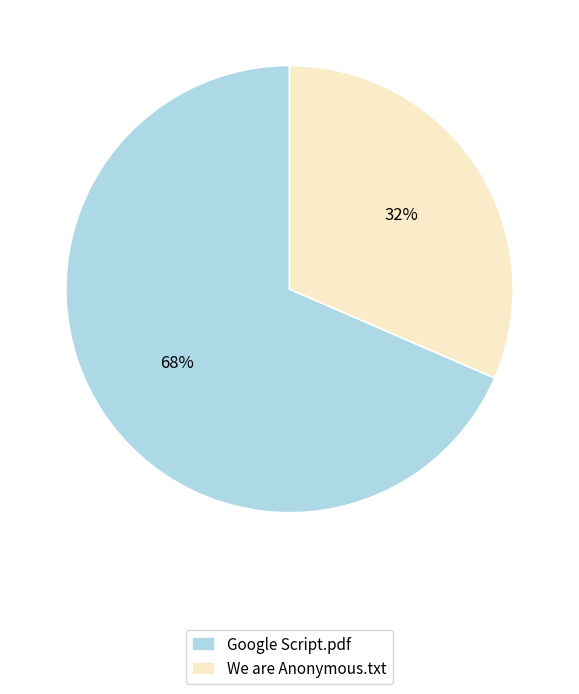

Is the sum of Google Script.pdf and We are Anonymous.txt greater than half?

Yes